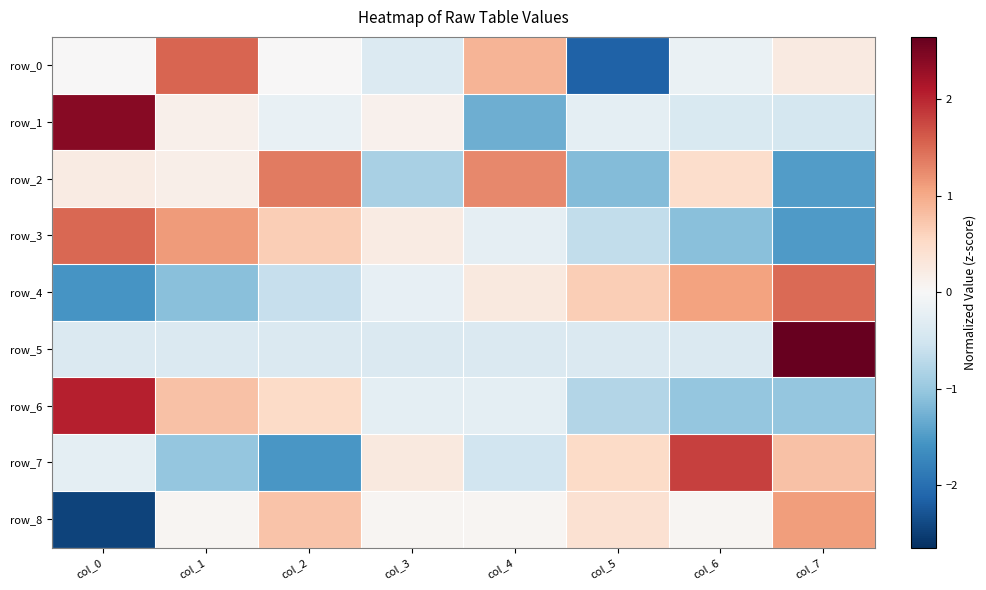

How many values in the row_8 series are below 0?

1